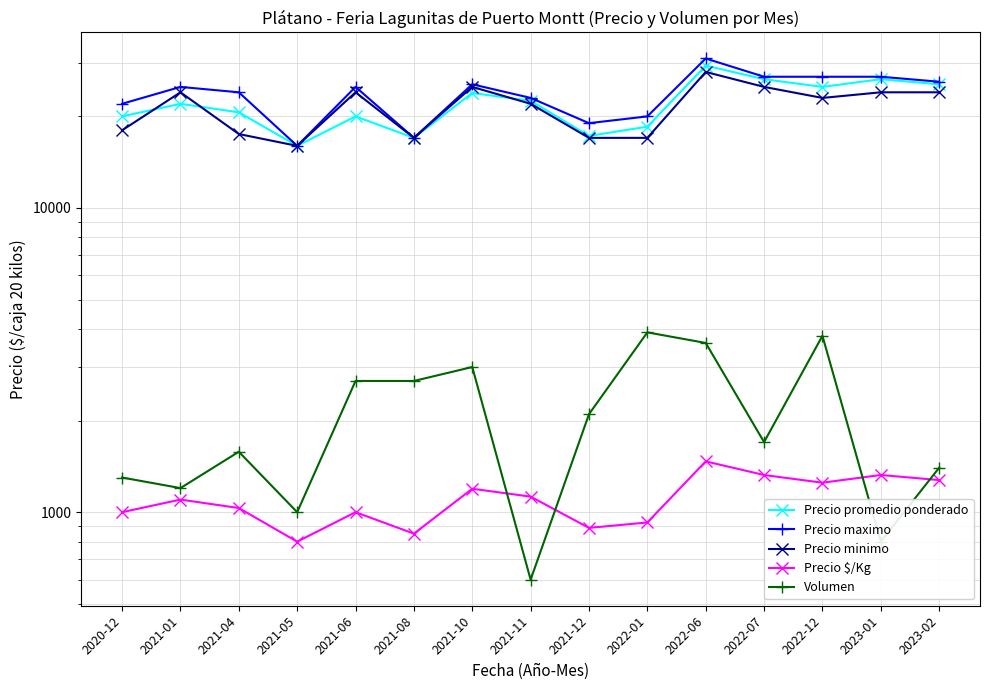

How many data points does each series have?

15